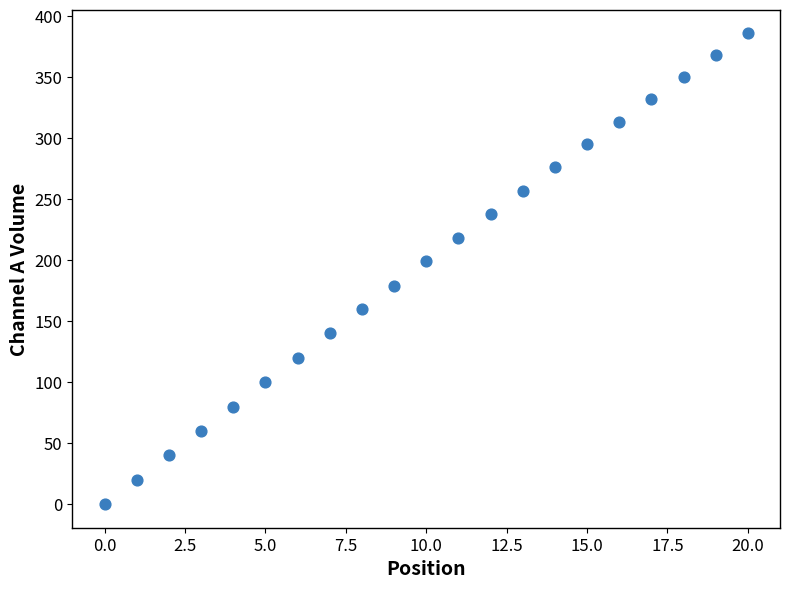

What is the range of Y values (max minus min)?

386